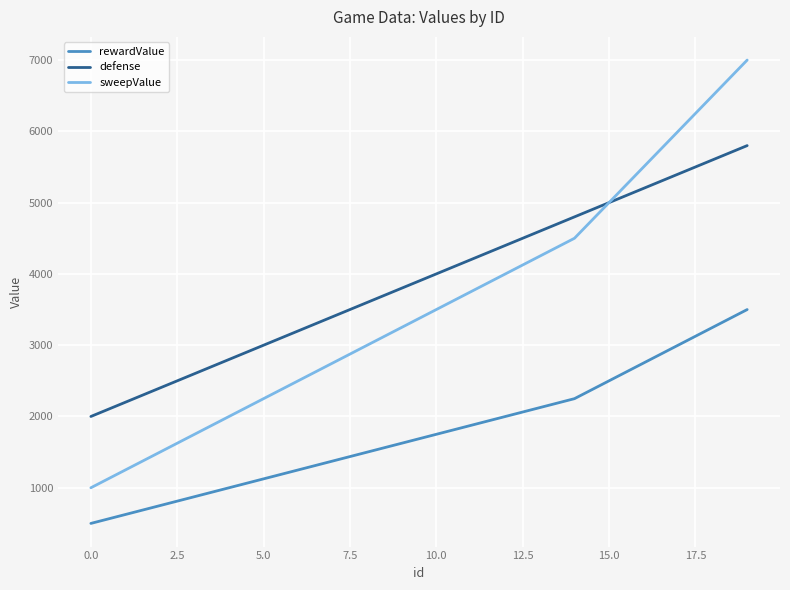

What is the difference between the maximum and second lowest values in the rewardValue series?

2875